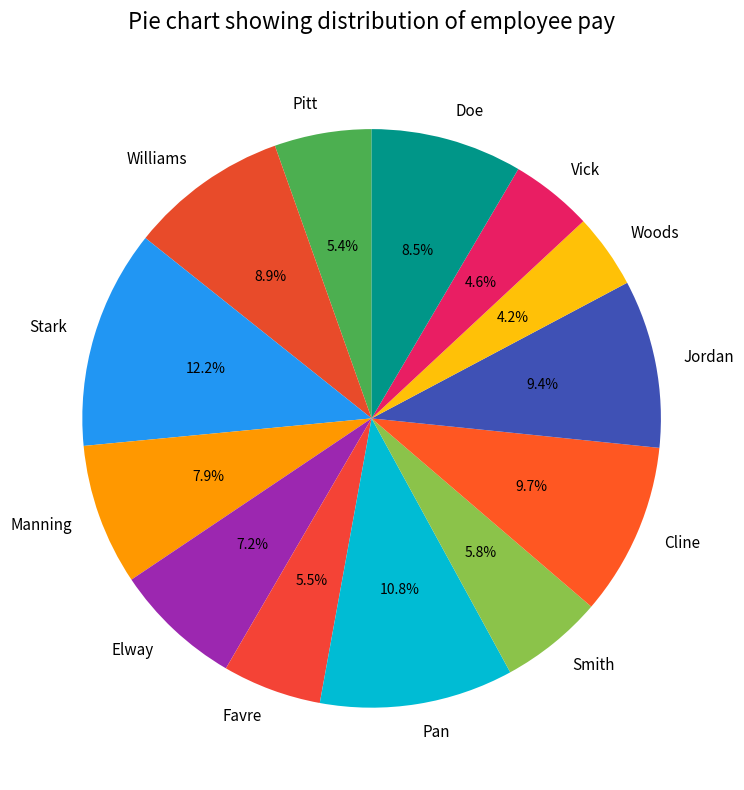

Which slice is the largest?

Stark